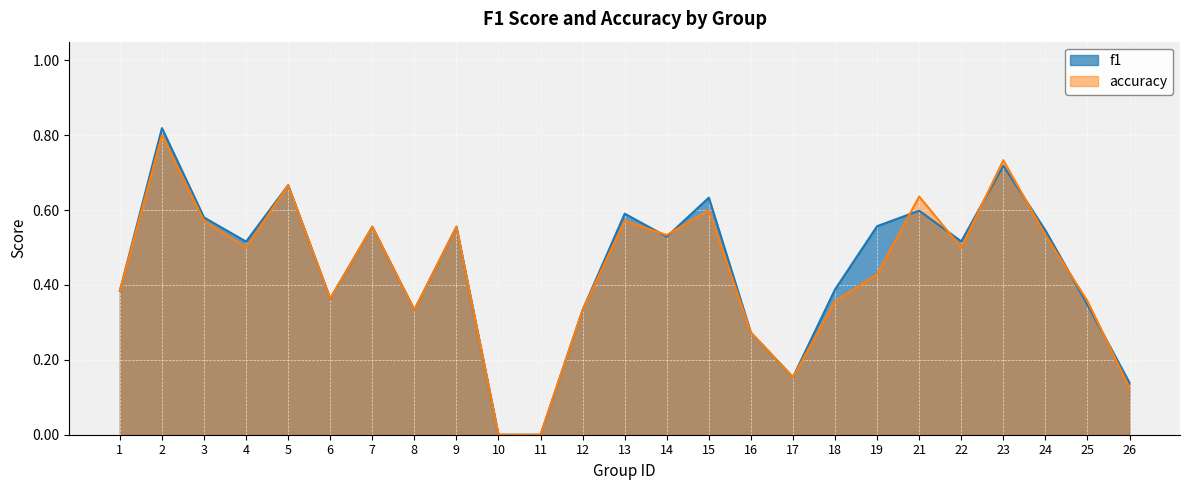

What is the difference between the second highest and second lowest values in the f1 series?

0.7